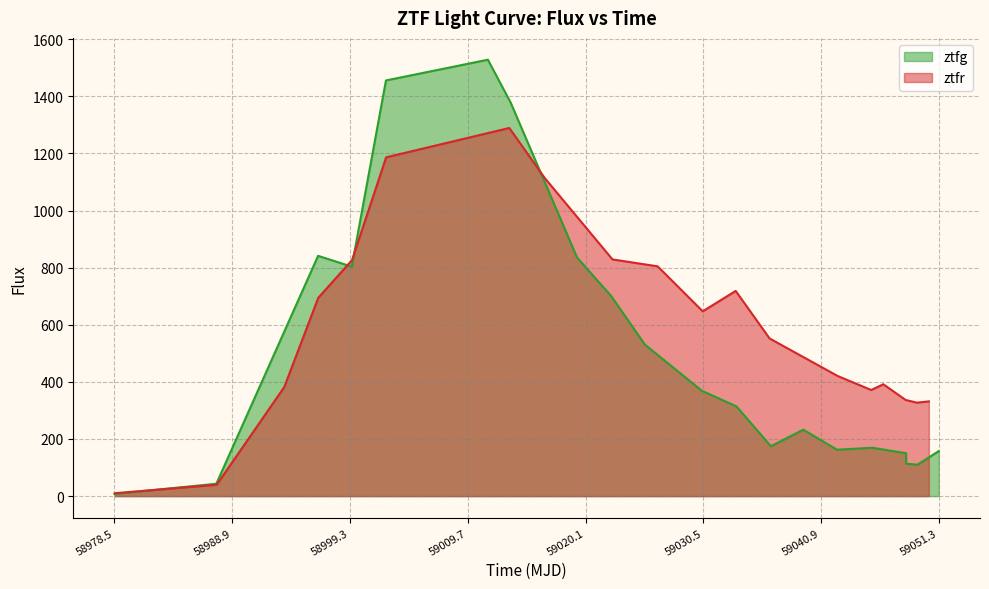

What is the highest value of the ztfr series?

1289.0